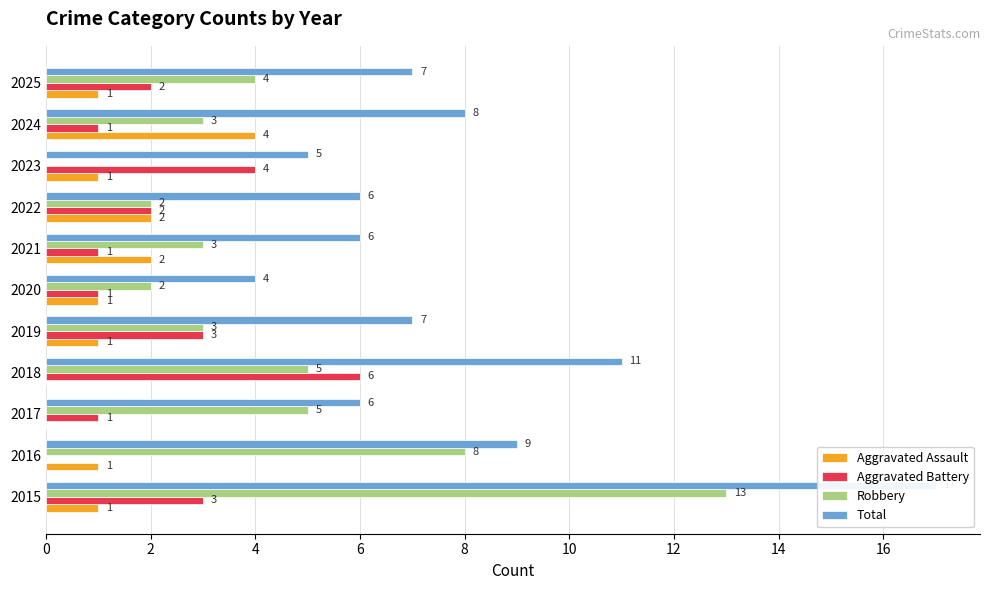

True or false: Total has a value of 9 at 2022.

False